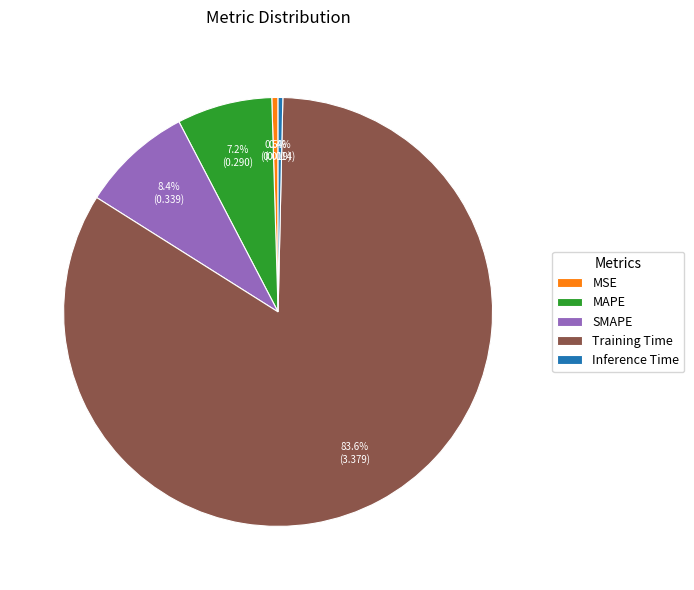

Between Inference Time and MAPE, which is larger?

MAPE